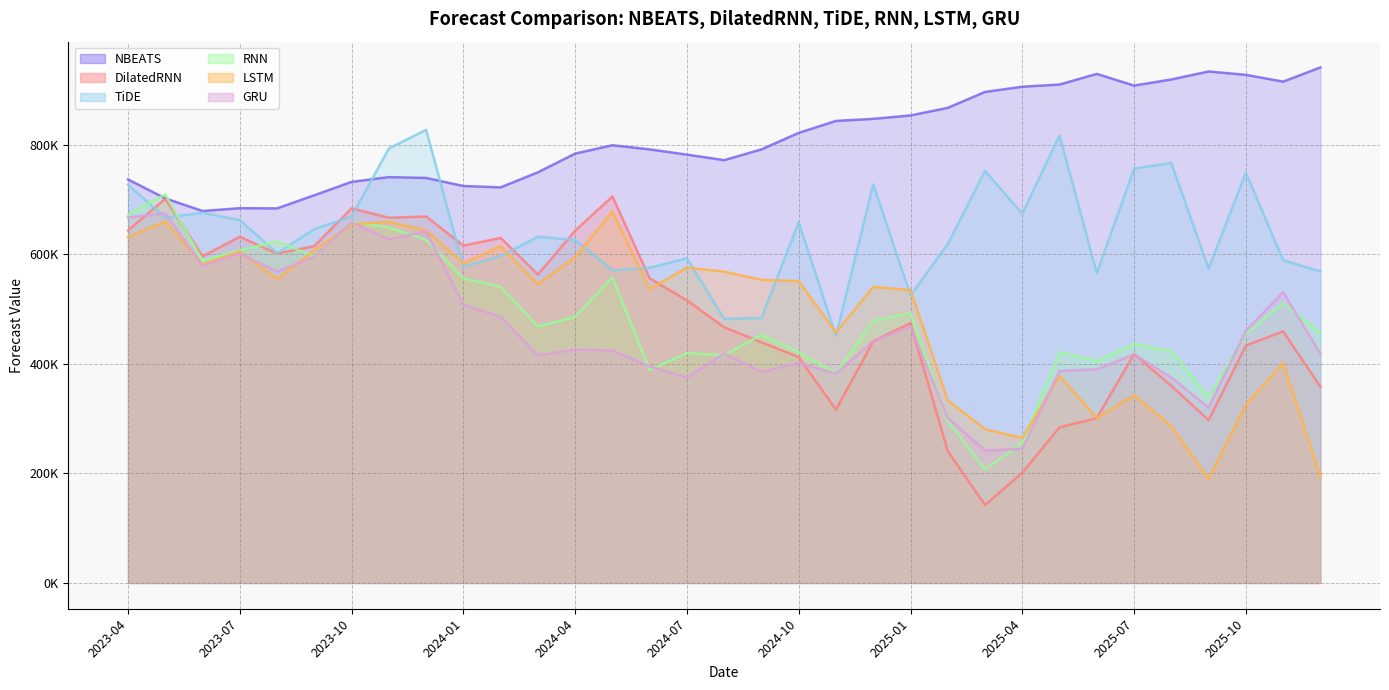

Which label corresponds to the largest value in the chart?

2025-12